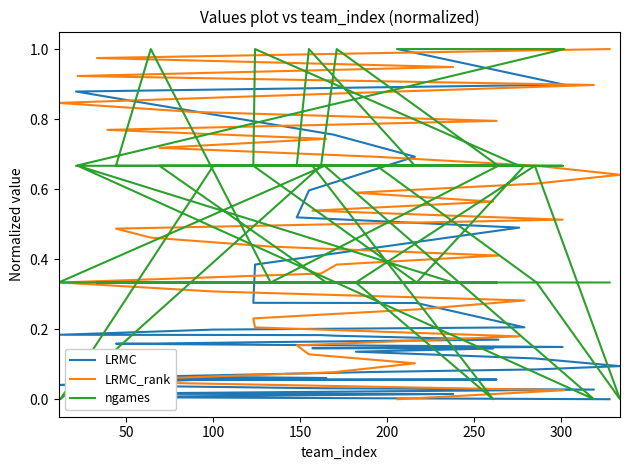

What is the average value of the LRMC_rank series?

0.5